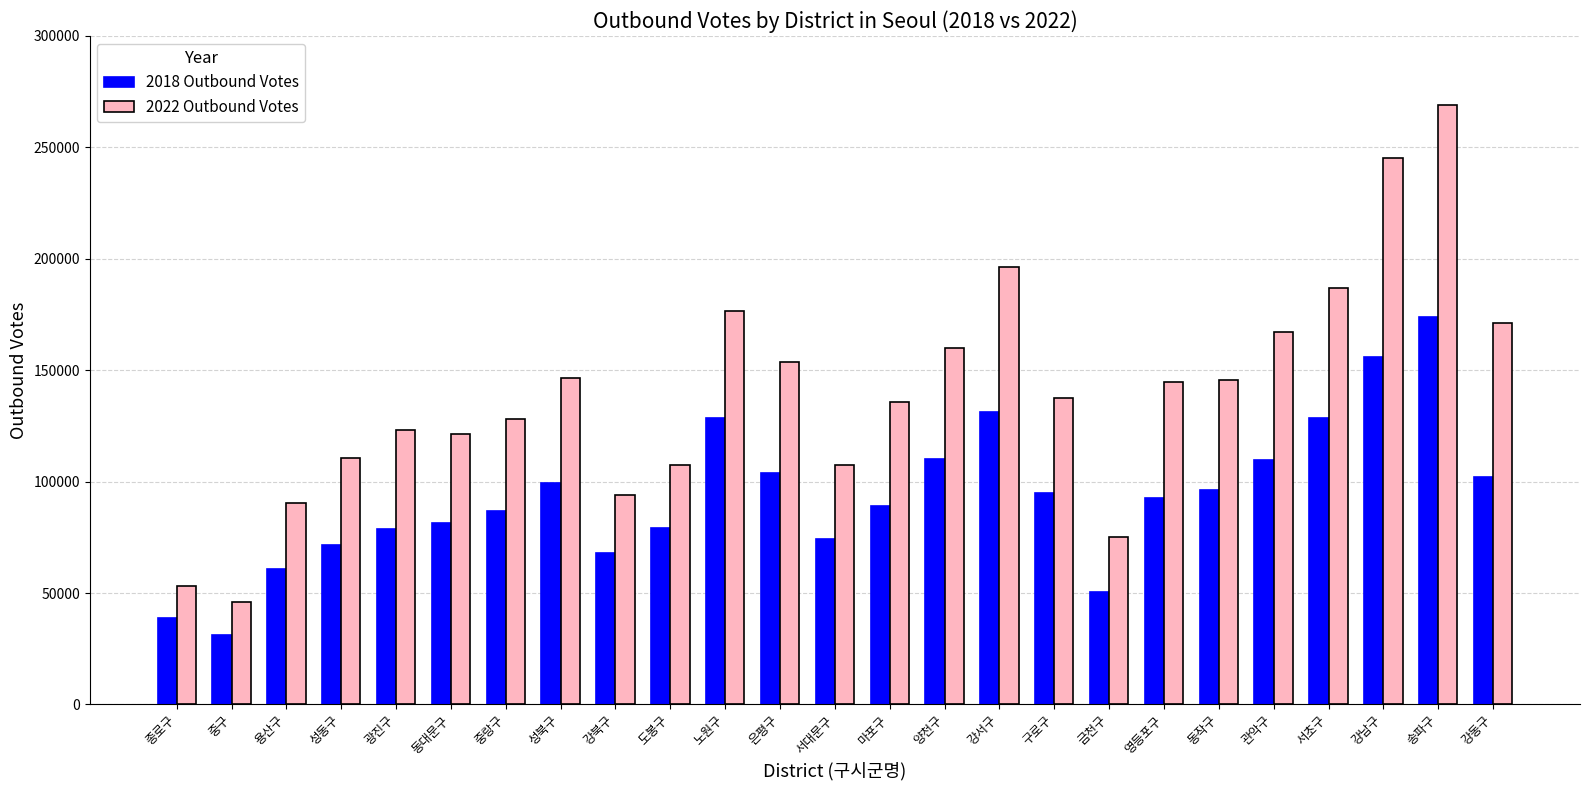

Are the bars grouped side by side (vs. stacked)?

Yes